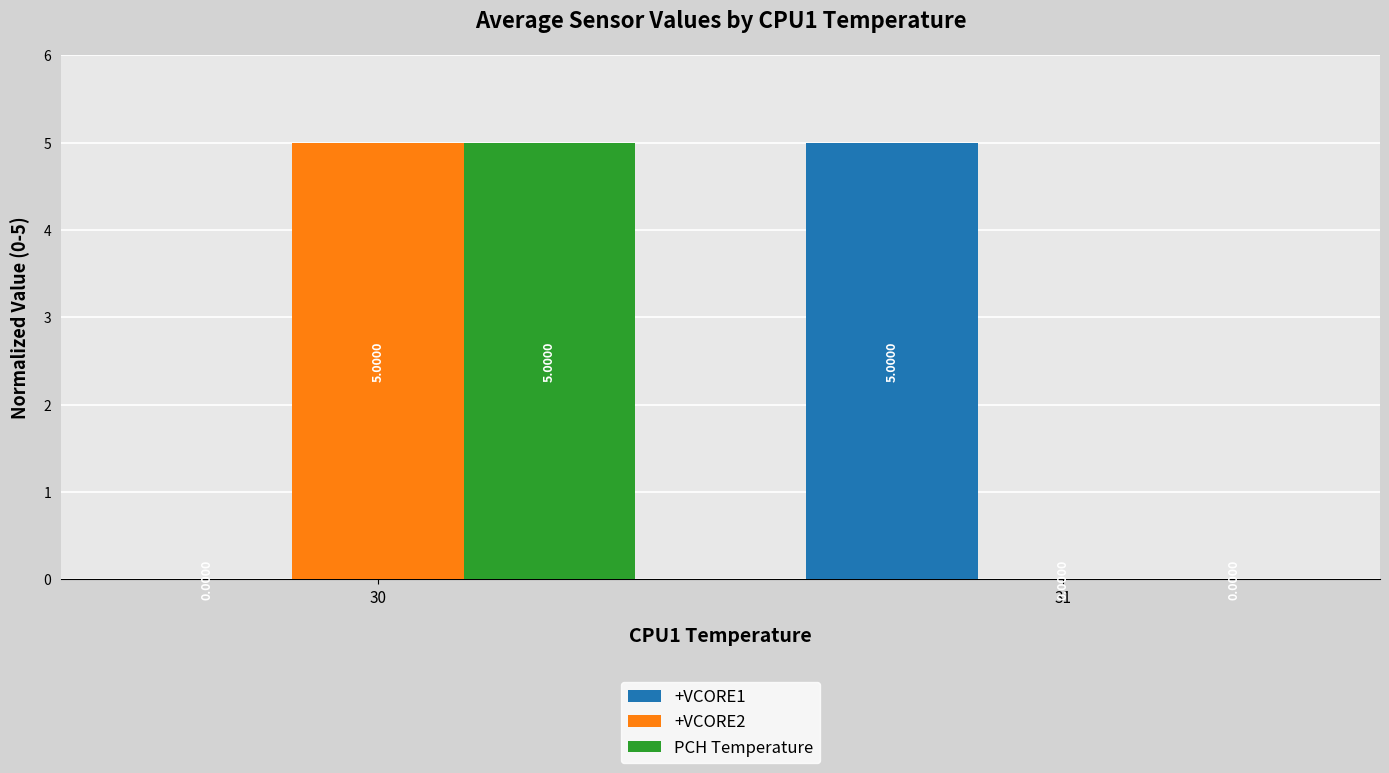

True or false: PCH Temperature has a value of -2 at 31.

False